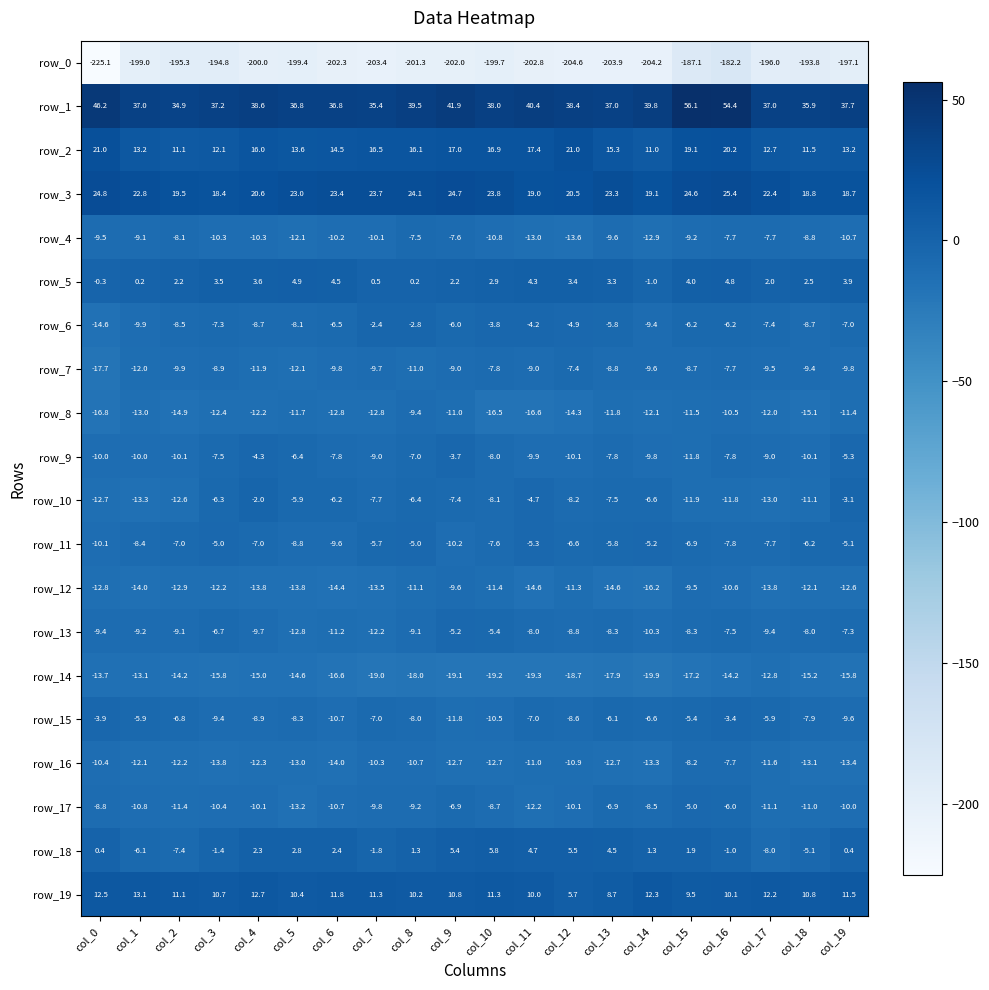

Is it true that row_6 equals -3.7 at col_8?

False